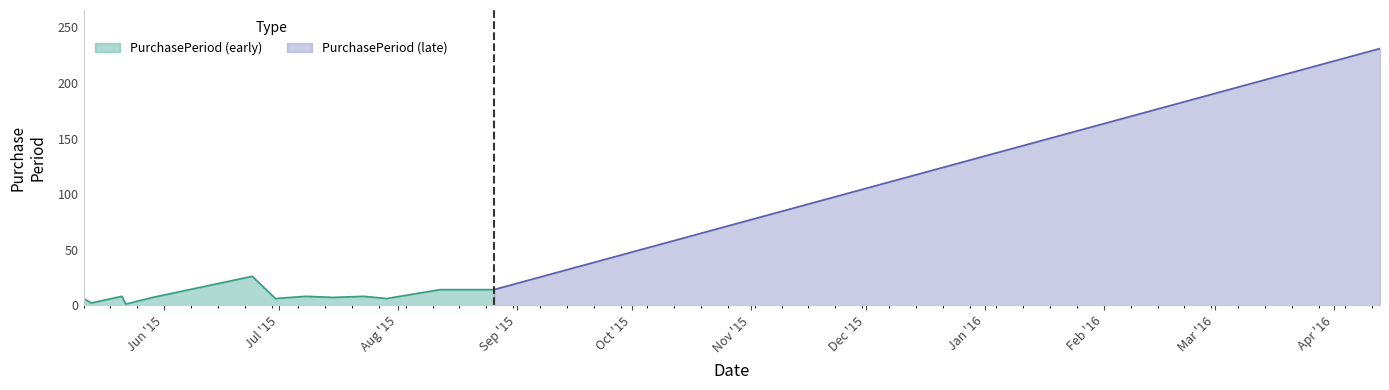

Reading left to right, extract all data points from this chart.

2015-05-11=6	2015-05-13=2	2015-05-21=8	2015-05-22=1	2015-05-29=7	2015-06-24=26	2015-06-30=6	2015-07-08=8	2015-07-15=7	2015-07-23=8	2015-07-29=6	2015-08-12=14	2015-08-26=14	2016-04-13=231